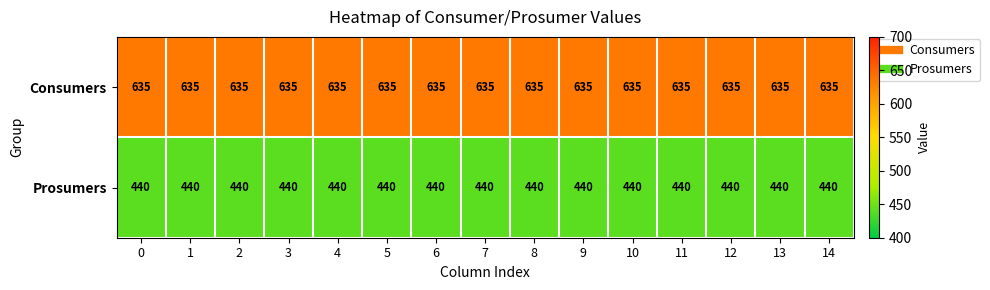

Rank the series by their average value, from highest to lowest.

Consumers, Prosumers